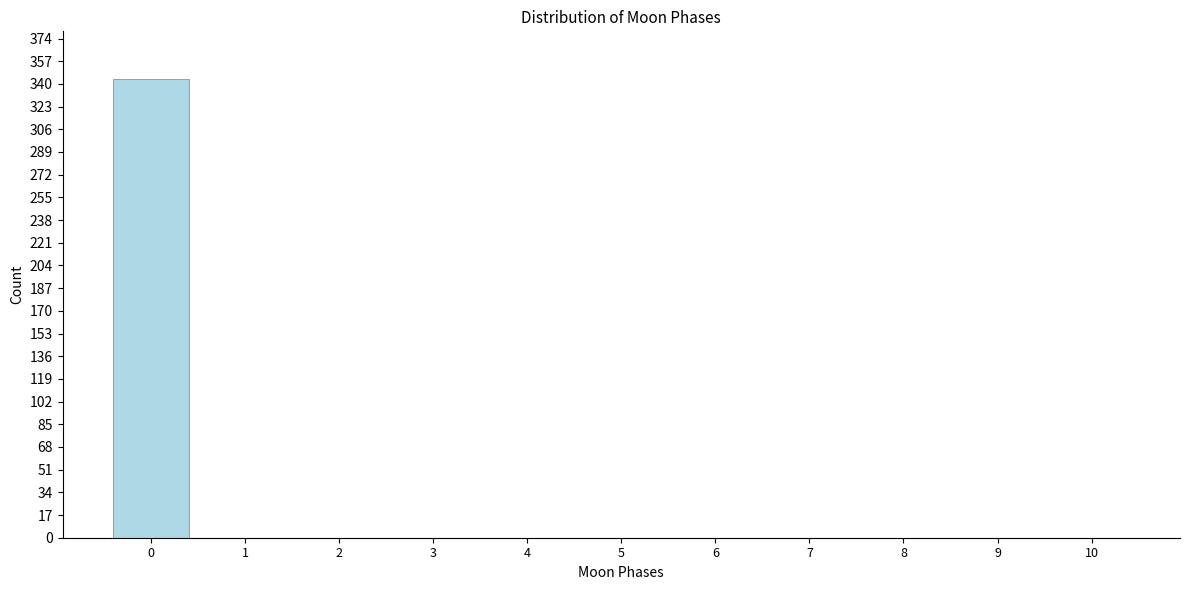

Reading left to right, what are all the values shown in this chart?

0=344	1=0	2=0	3=0	4=0	5=0	6=0	7=0	8=0	9=0	10=0